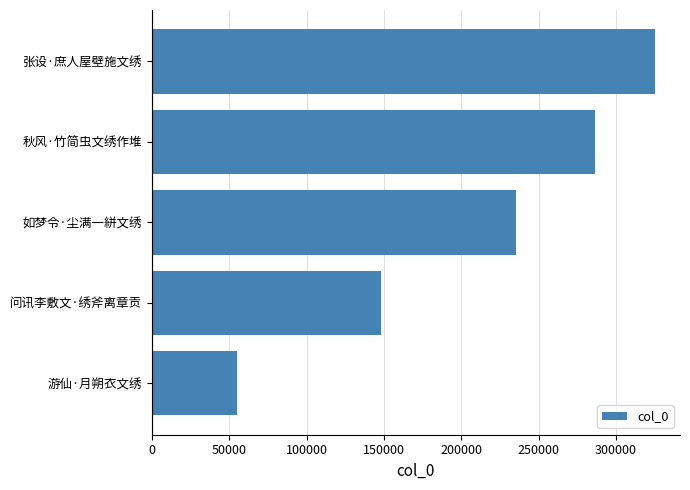

What is the sum of all values?

1049391